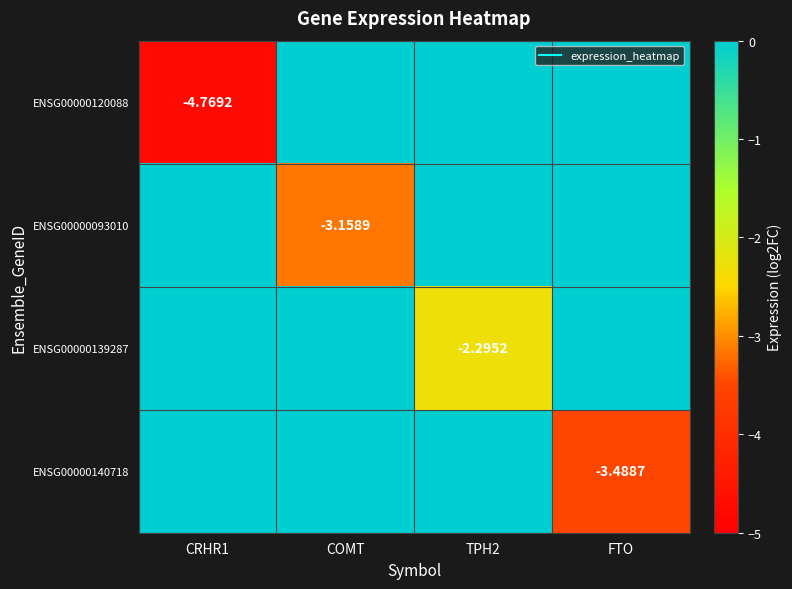

Read the ENSG00000140718 value at FTO.

-3.5